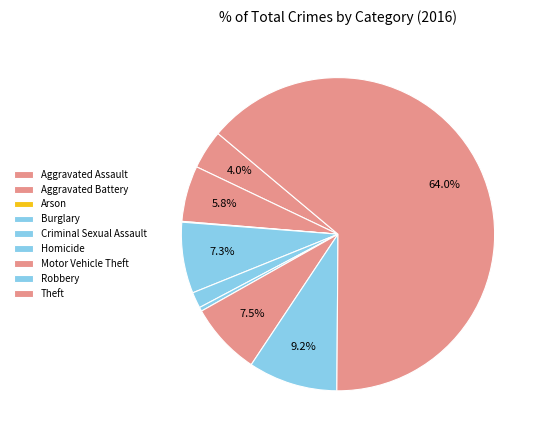

Rank the categories by value from lowest to highest.

Arson, Homicide, Criminal Sexual Assault, Aggravated Assault, Aggravated Battery, Burglary, Motor Vehicle Theft, Robbery, Theft